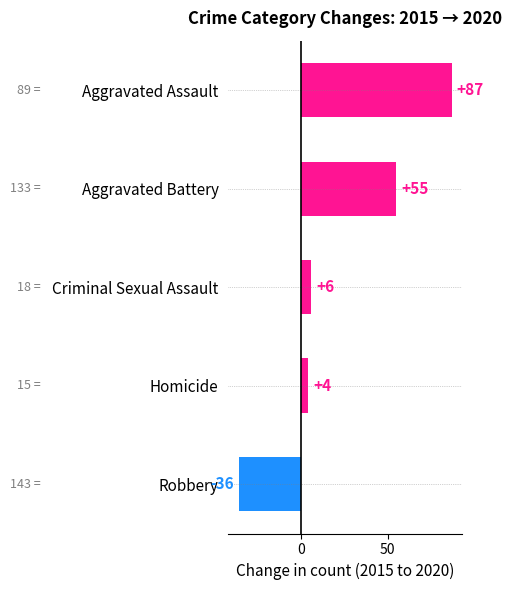

The value at Aggravated Assault is 87. True or false?

True